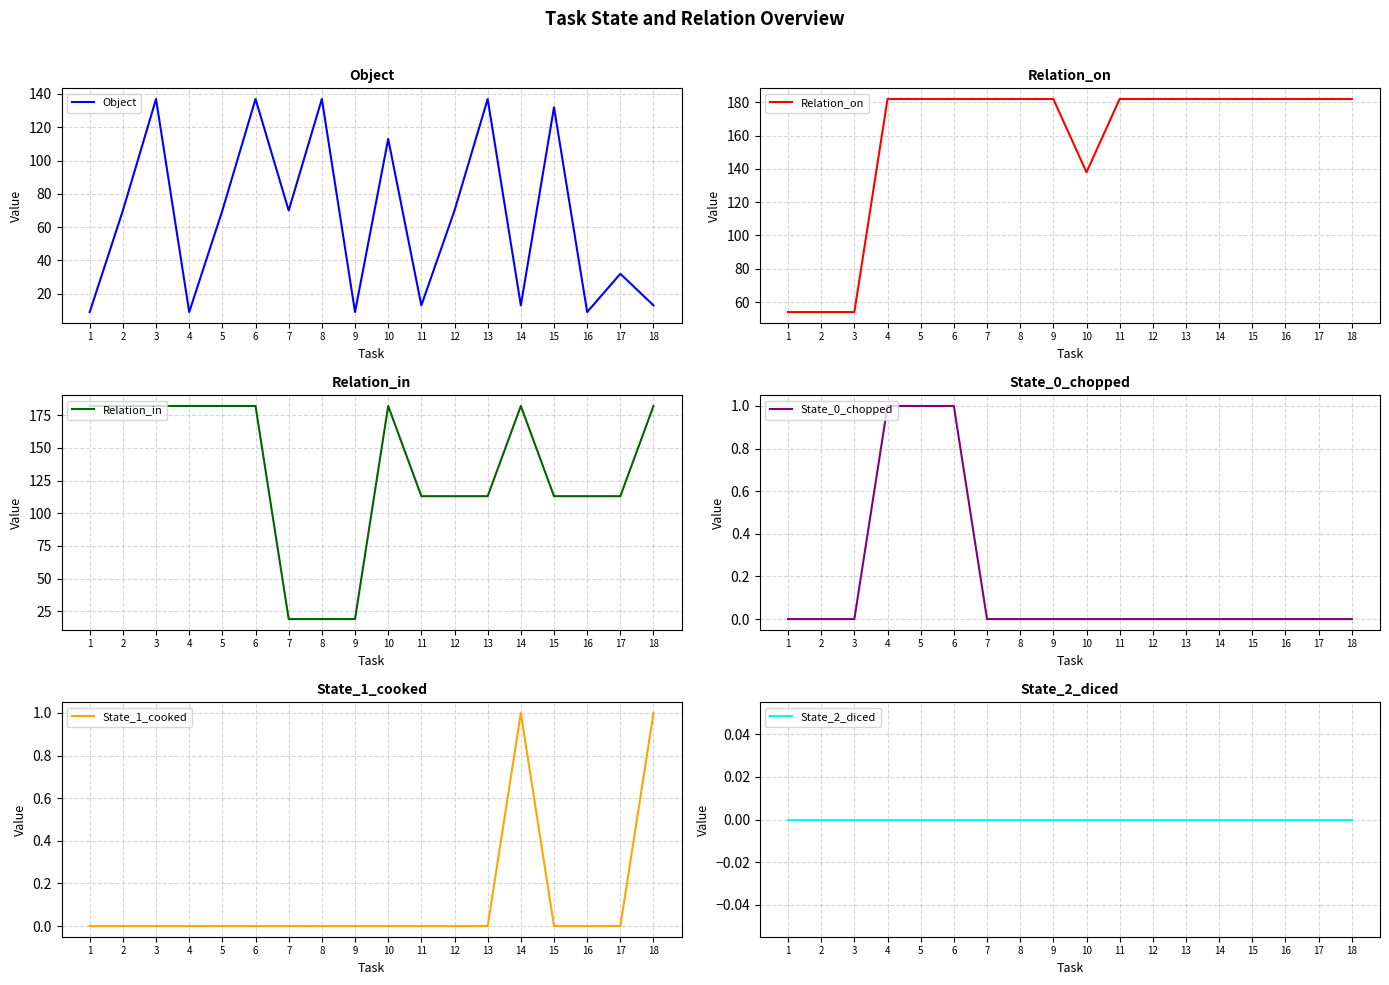

At which category does the chart reach its minimum across all series?

1